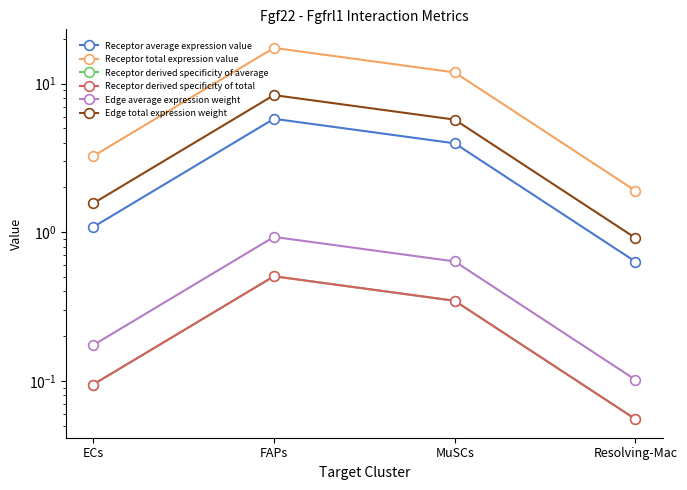

What is the approximate value of Receptor derived specificity of average at ECs?

0.1